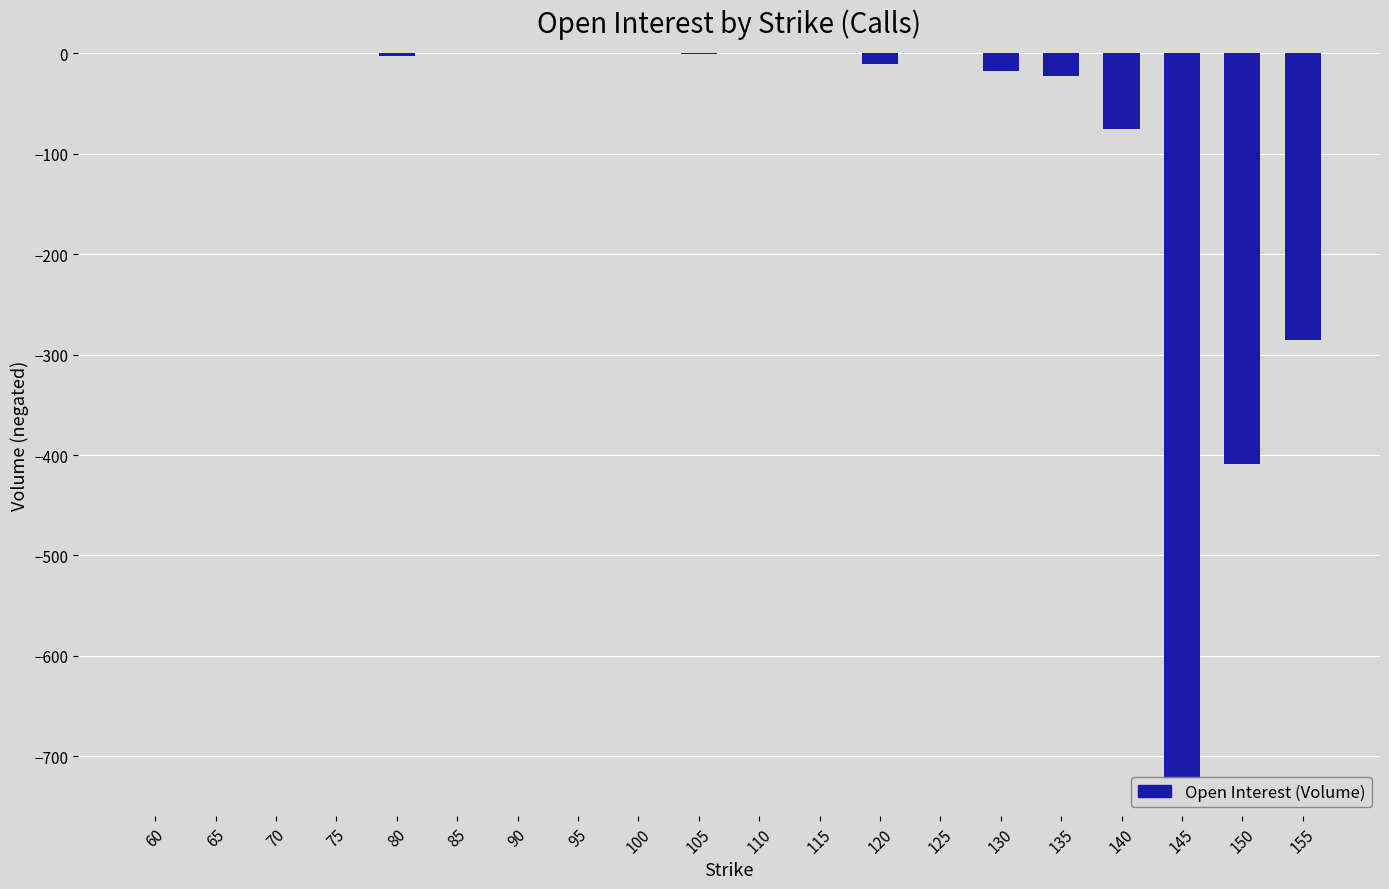

Count the number of data series in this chart.

1